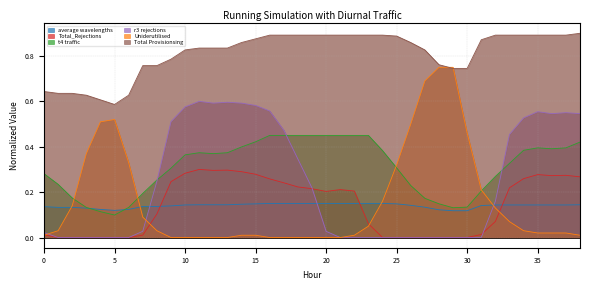

Does the chart have visible grid lines?

Yes